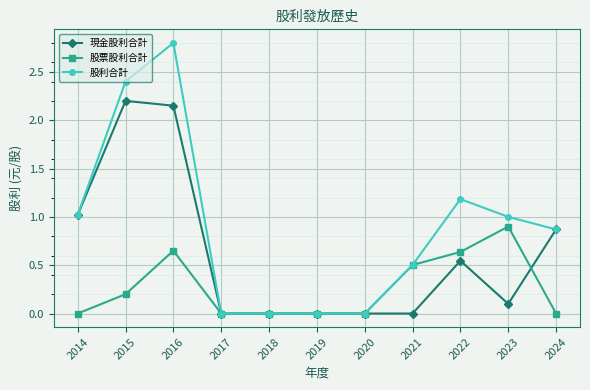

True or false: 股票股利合計 has more than 0 points higher than both neighbors.

True